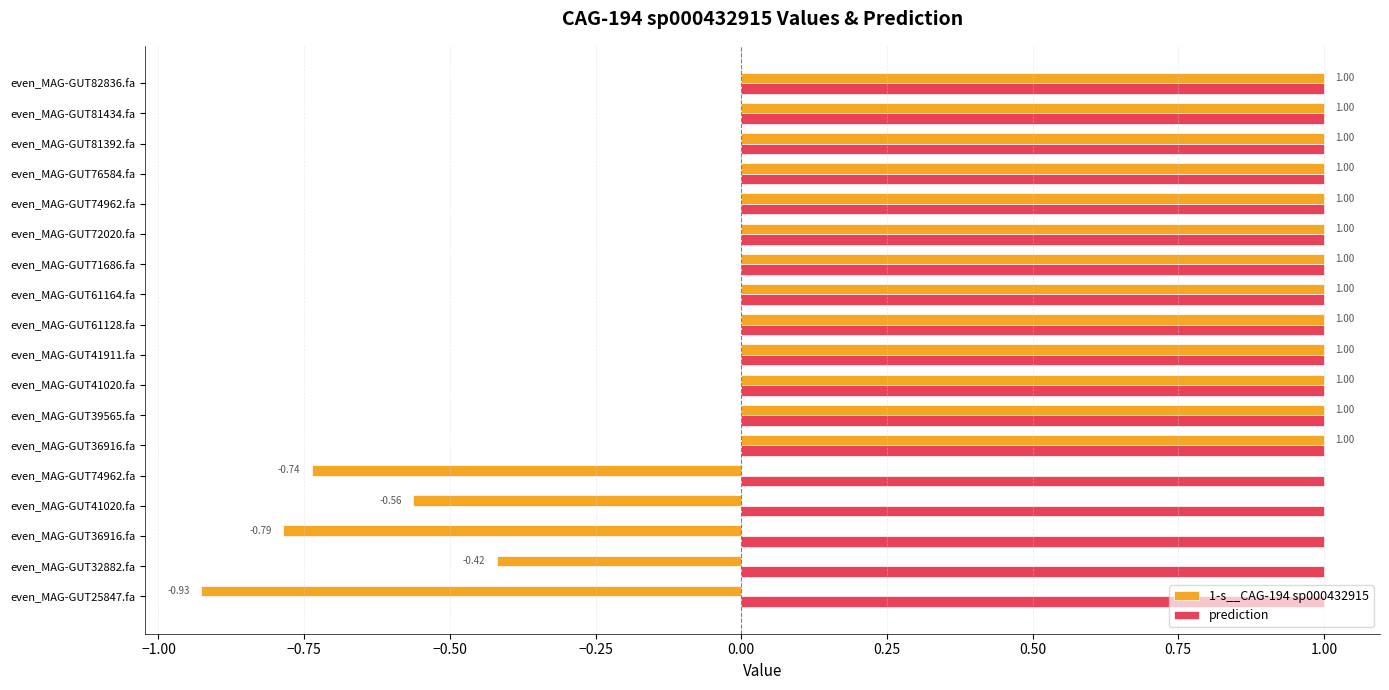

What are all the series names shown in the legend?

1-s__CAG-194 sp000432915, prediction